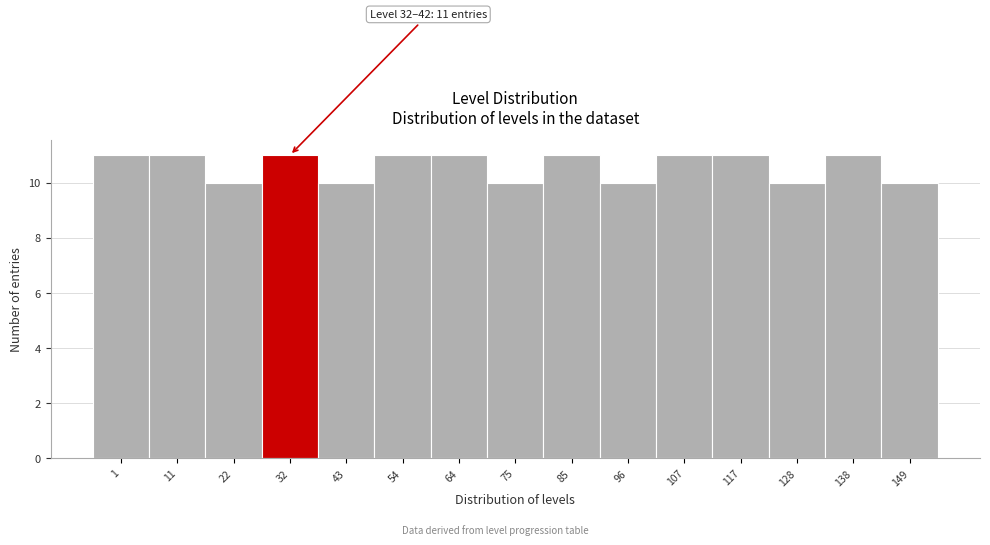

Reading left to right, transcribe all the data shown in this chart.

11	11	10	11	10	11	11	10	11	10	11	11	10	11	10